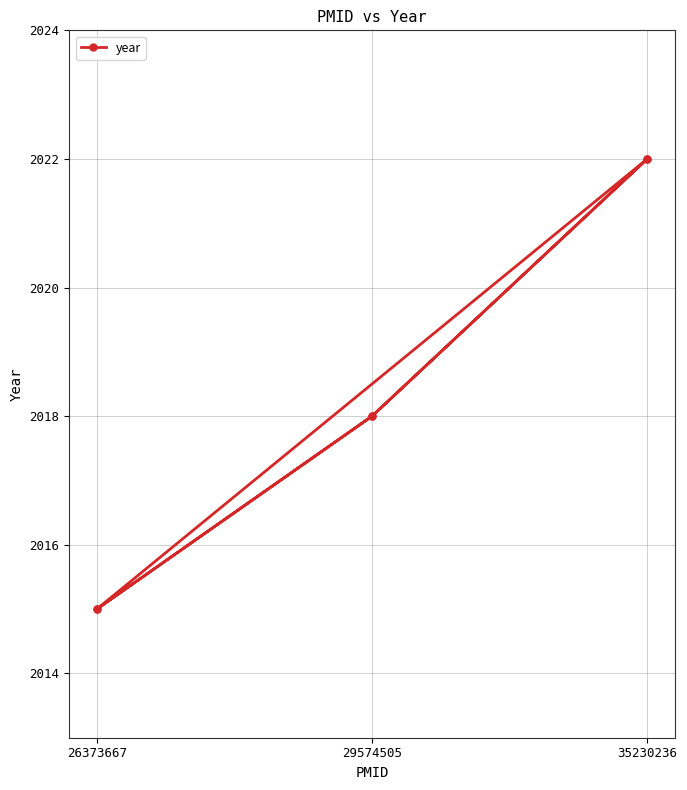

What position from the left is 29574505?

2